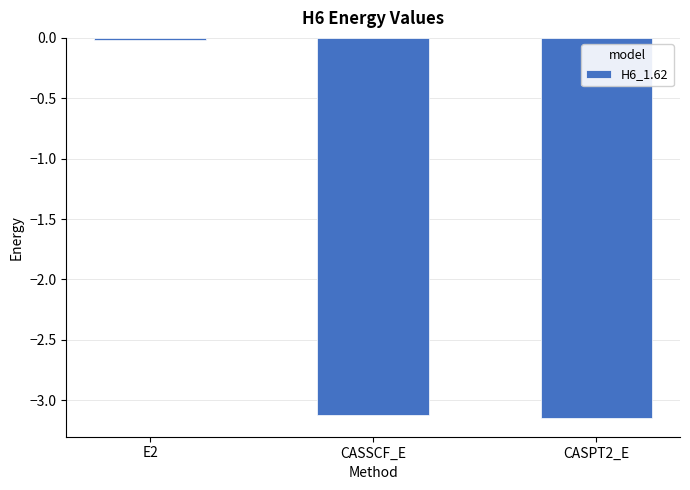

Does the chart contain stacked bars?

No